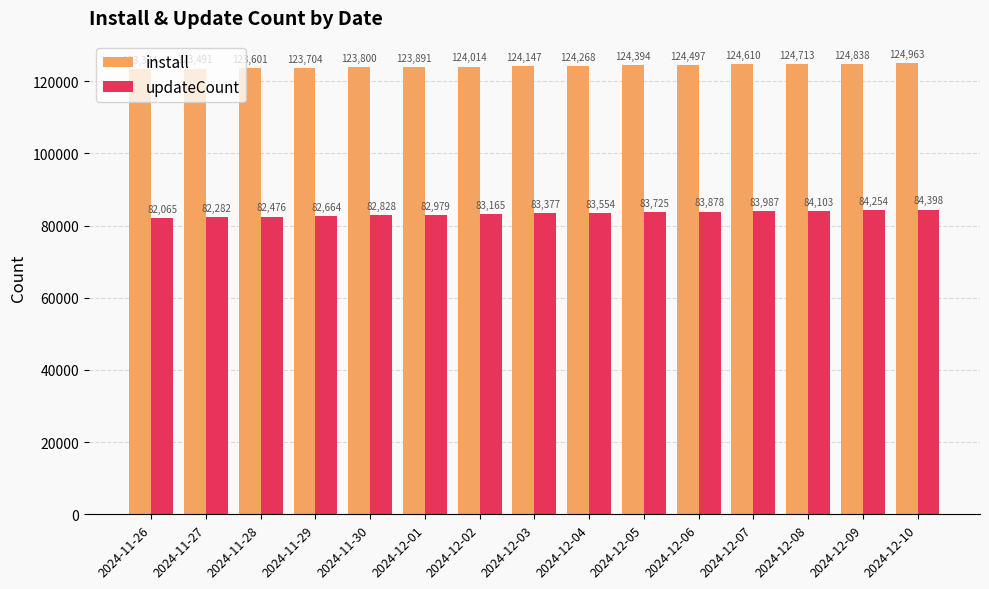

Which series has the widest spread of values?

updateCount